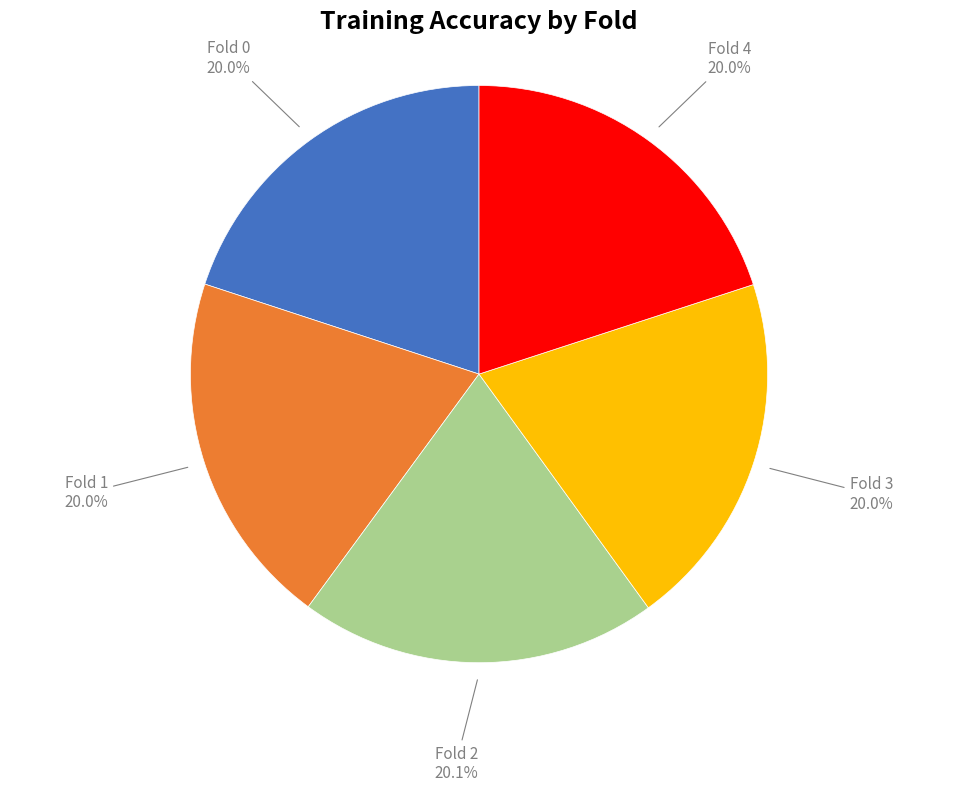

To the nearest percent, what portion does Fold 3 represent?

20%